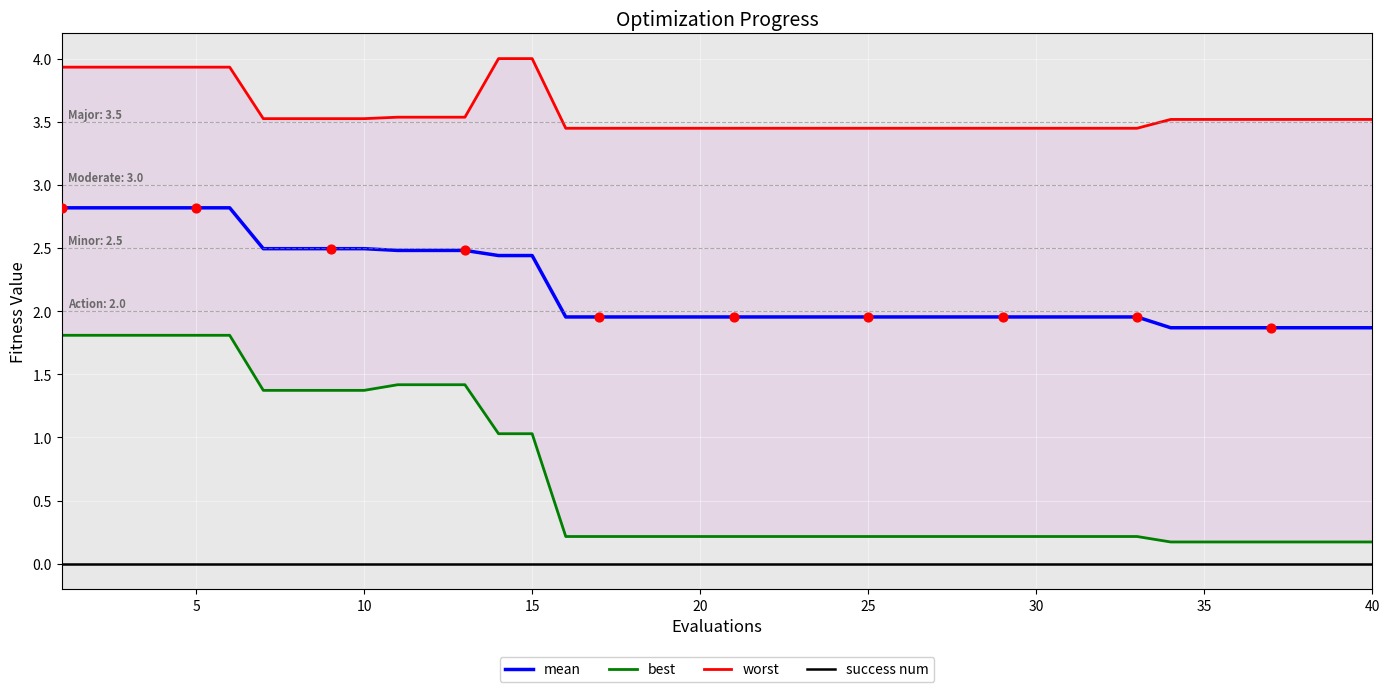

Is the value of best at 11 greater than the value of success num at 35?

Yes